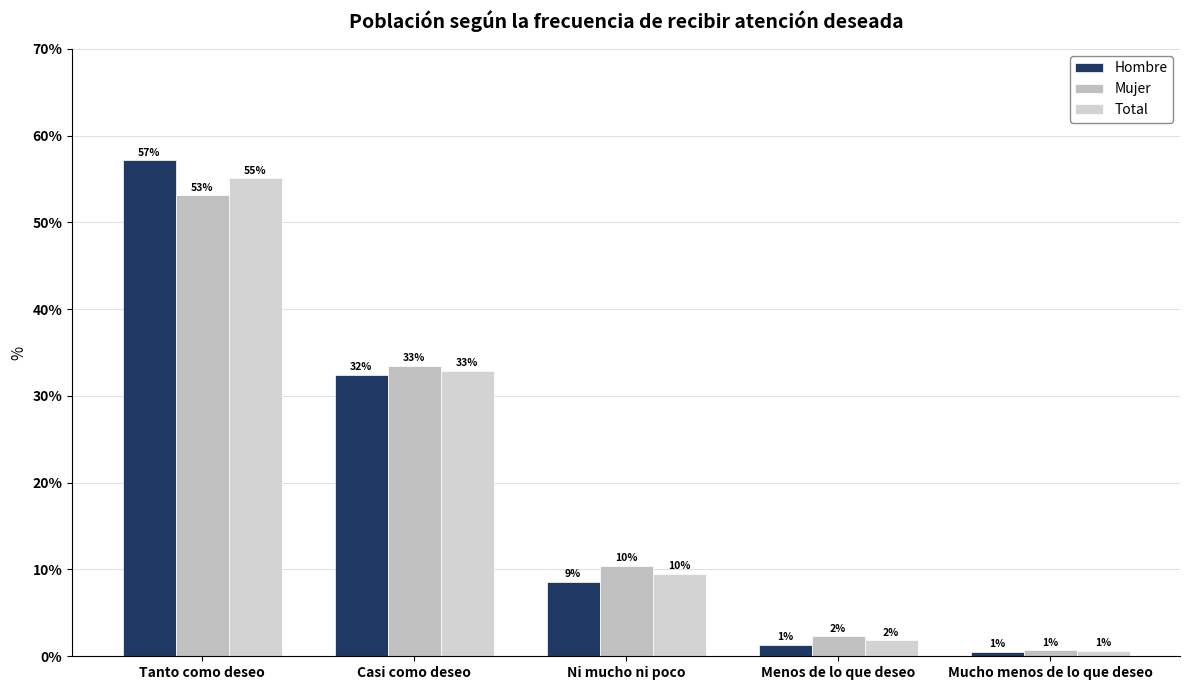

Reading left to right, transcribe all the data shown in this chart.

Hombre: 57.1	32.4	8.6	1.3	0.5
Mujer: 53.1	33.4	10.4	2.3	0.7
Total: 55.1	32.9	9.5	1.8	0.6